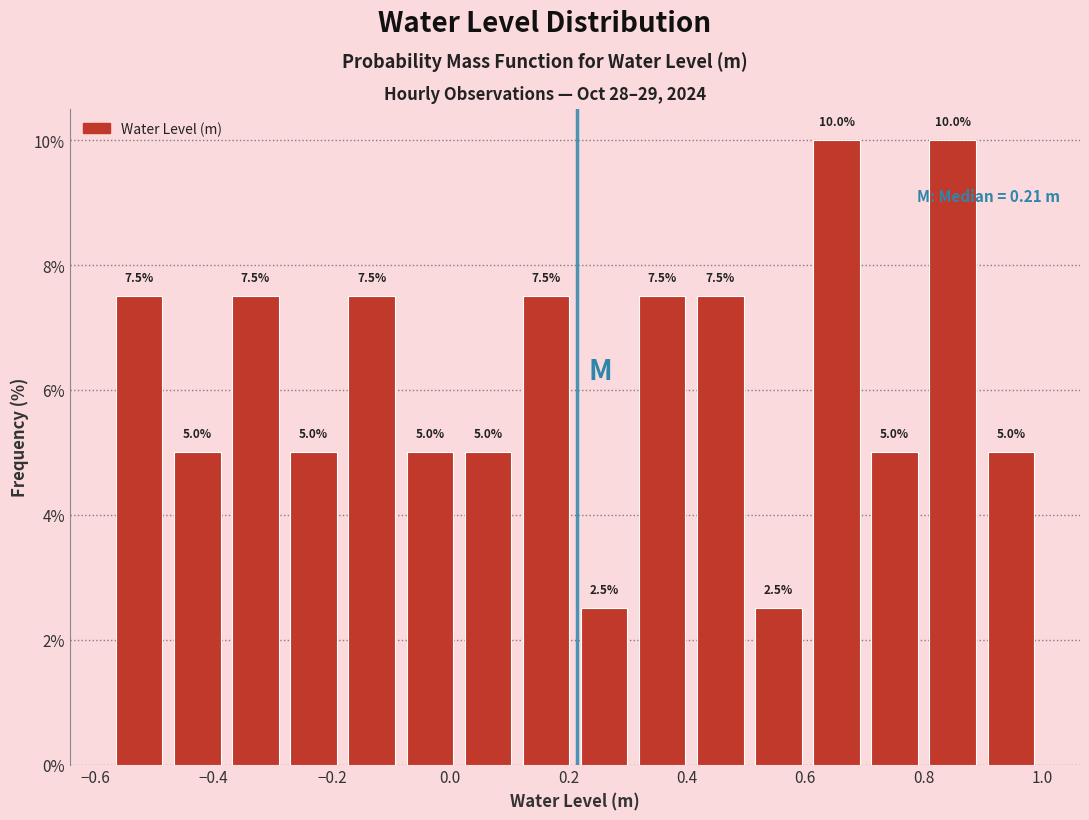

Reading left to right, transcribe this chart: for each bar, give the range it covers on the x-axis and its height. The bar edges are not printed on the chart, so give them approximately, as read against the axis.

-0.58 to -0.48: 7.5
-0.48 to -0.38: 5.0
-0.38 to -0.28: 7.5
-0.28 to -0.18: 5.0
-0.18 to -0.08: 7.5
-0.08 to 0.02: 5.0
0.02 to 0.12: 5.0
0.12 to 0.22: 7.5
0.22 to 0.30: 2.5
0.30 to 0.40: 7.5
0.40 to 0.50: 7.5
0.50 to 0.60: 2.5
0.60 to 0.70: 10.0
0.70 to 0.80: 5.0
0.80 to 0.90: 10.0
0.90 to 1.00: 5.0